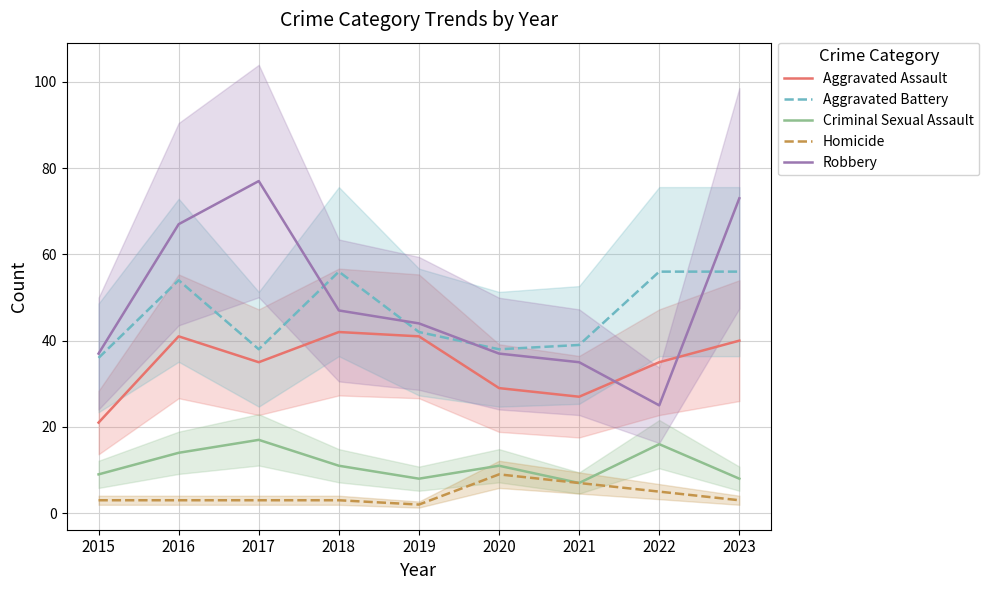

The Aggravated Assault series shows 57 at 2017. True or false?

False